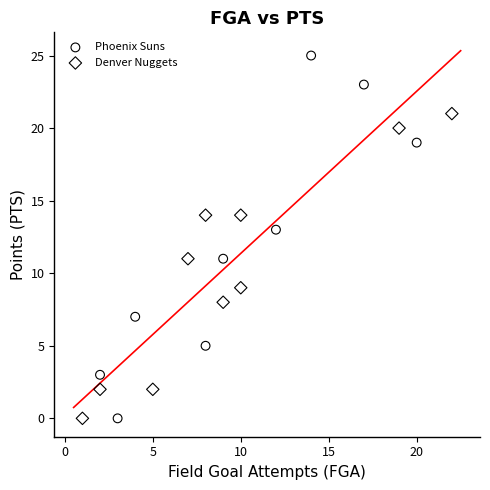

What are all the series names shown in the legend?

Phoenix Suns, Denver Nuggets